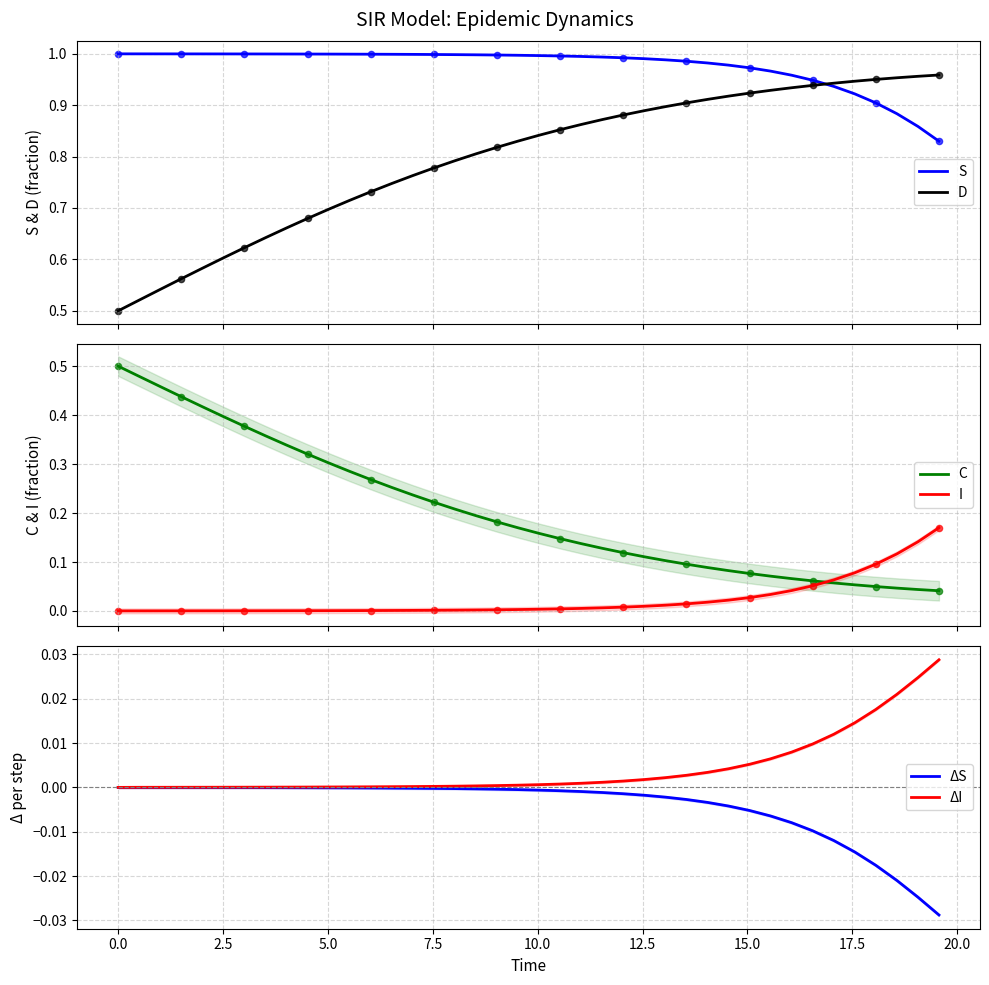

Which series contains the lowest Y value?

ΔS